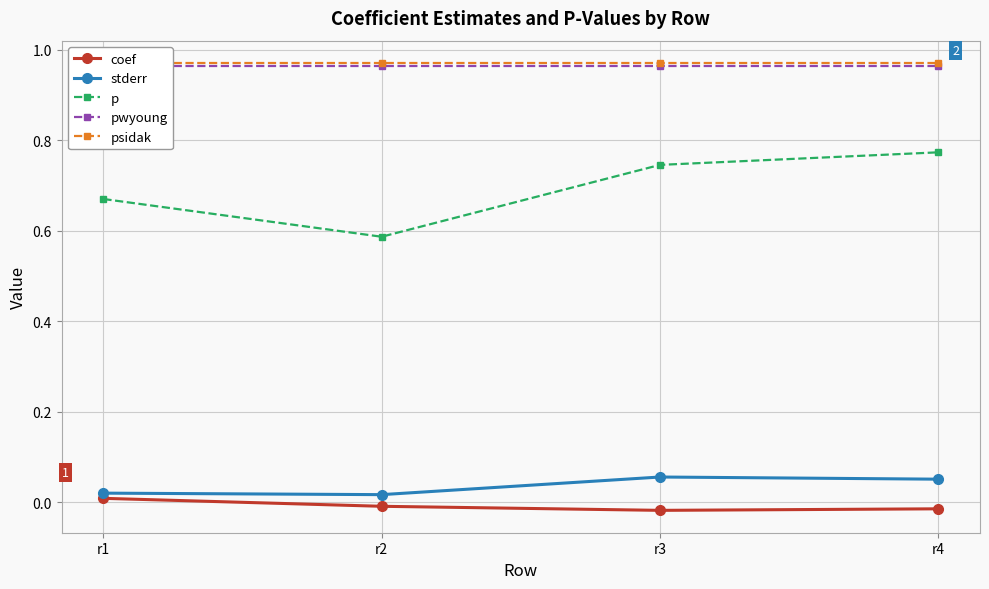

The value of pwyoung at r4 is 1.6. True or false?

False